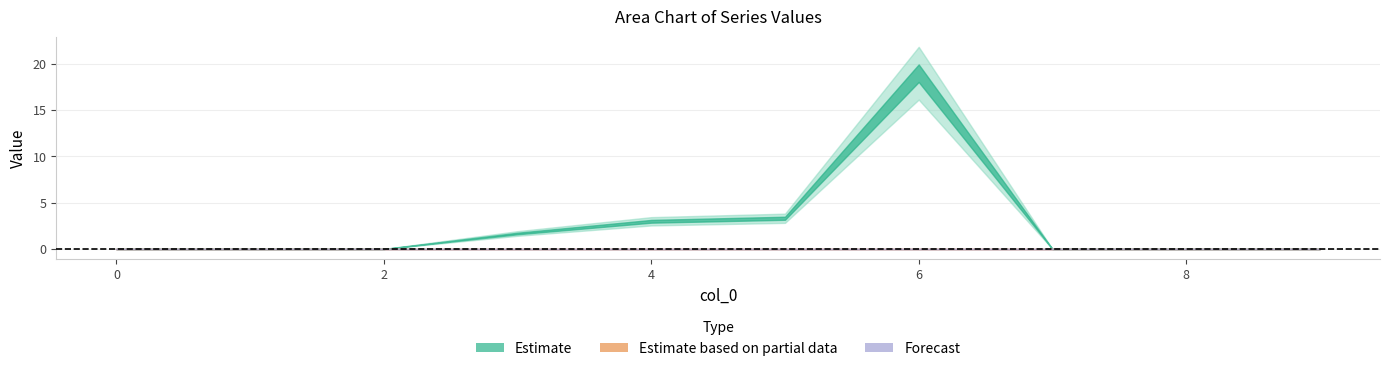

Reading right to left, what are all the values shown in this chart?

1: 0.0	0.0	0.0	19.0	3.3	3.0	1.7	0.0	0.0	0.0
2: 0.0	0.0	0.0	0.0	0.0	0.0	0.0	0.0	0.0	0.0
3: 0.0	0.0	0.0	0.0	0.0	0.0	0.0	0.0	0.0	0.0
4: 0.0	0.0	0.0	0.0	0.0	0.0	0.0	0.0	0.0	0.0
5: 0.0	0.0	0.0	0.0	0.0	0.0	0.0	0.0	0.0	0.0
6: 0.0	0.0	0.0	0.0	0.0	0.0	0.0	0.0	0.0	0.0